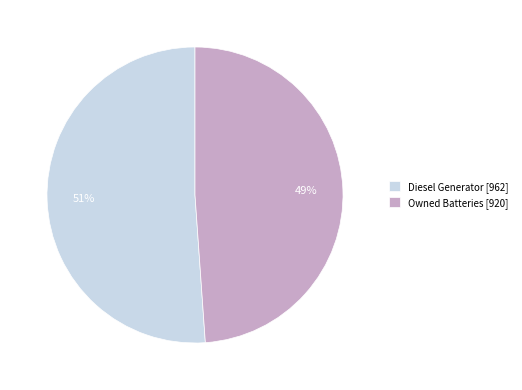

To the nearest percent, what is the combined percentage of Owned Batteries [920] and Diesel Generator [962]?

100%